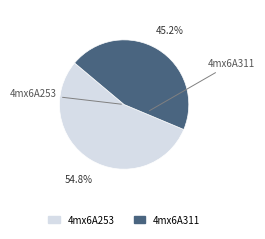

What percentage do 4mx6A311 and 4mx6A253 together represent?

100.0%